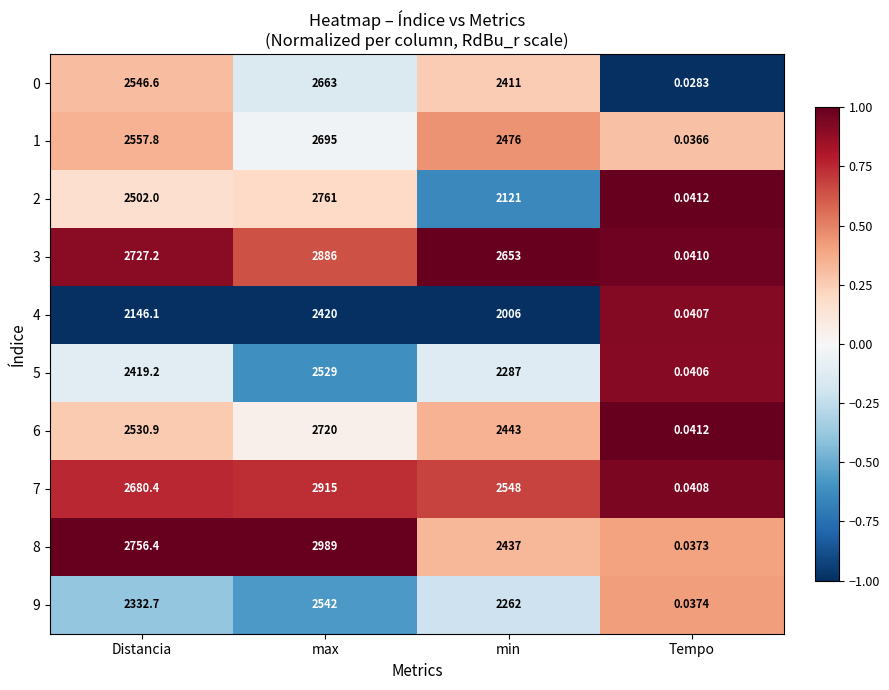

What is the spread (max minus min) of values at max?

569.0